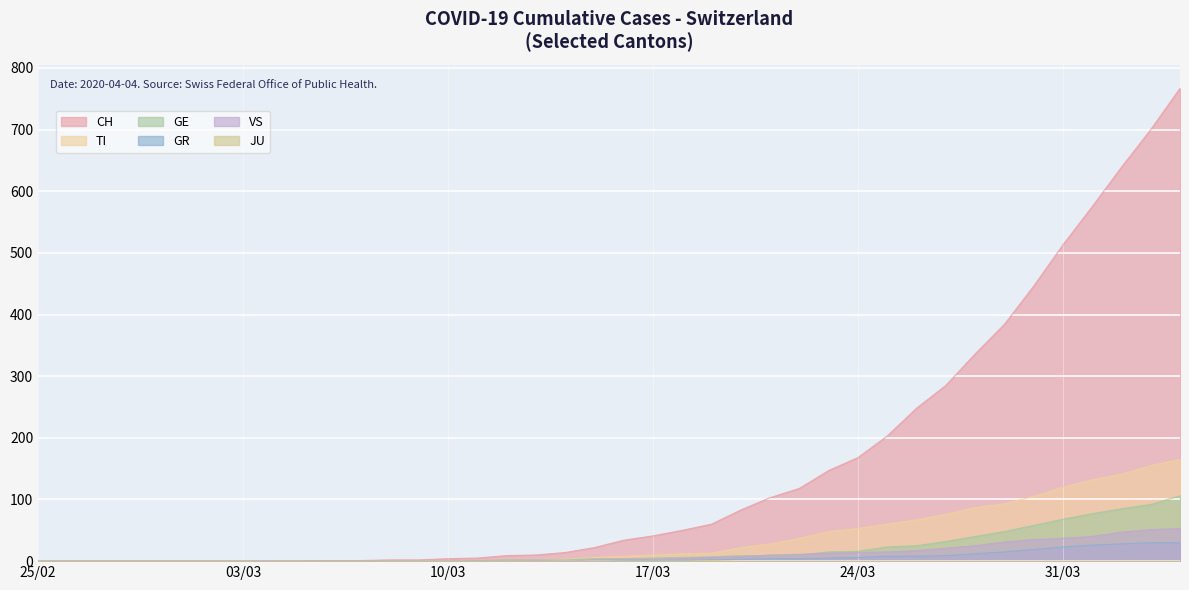

Reading left to right, list all the values displayed in this chart.

CH: 0	0	0	0	0	0	0	0	0	0	1	1	2	2	4	5	9	10	14	22	34	41	50	60	83	103	118	147	168	203	248	285	336	384	446	513	575	639	700	767
TI: 0	0	0	0	0	0	0	0	0	0	0	0	0	0	1	1	1	1	3	6	8	10	12	13	22	28	37	48	53	60	67	76	87	93	105	120	132	141	155	165
GE: 0	0	0	0	0	0	0	0	0	0	0	0	0	0	0	1	2	2	2	4	4	5	6	7	9	9	10	15	16	23	25	32	40	48	58	68	77	85	92	106
GR: 0	0	0	0	0	0	0	0	0	0	0	0	0	0	0	0	0	0	0	0	1	1	1	2	3	4	4	5	6	8	8	9	12	15	19	23	26	28	30	30
JU: 0	0	0	0	0	0	0	0	0	0	0	0	0	0	0	0	0	0	0	0	0	0	0	1	0	0	0	0	0	0	0	0	0	0	0	0	0	0	0	0
VS: 0	0	0	0	0	0	0	0	0	0	0	0	0	0	0	0	0	1	0	2	3	3	4	6	7	10	11	13	14	15	17	21	25	31	35	37	40	47	51	53